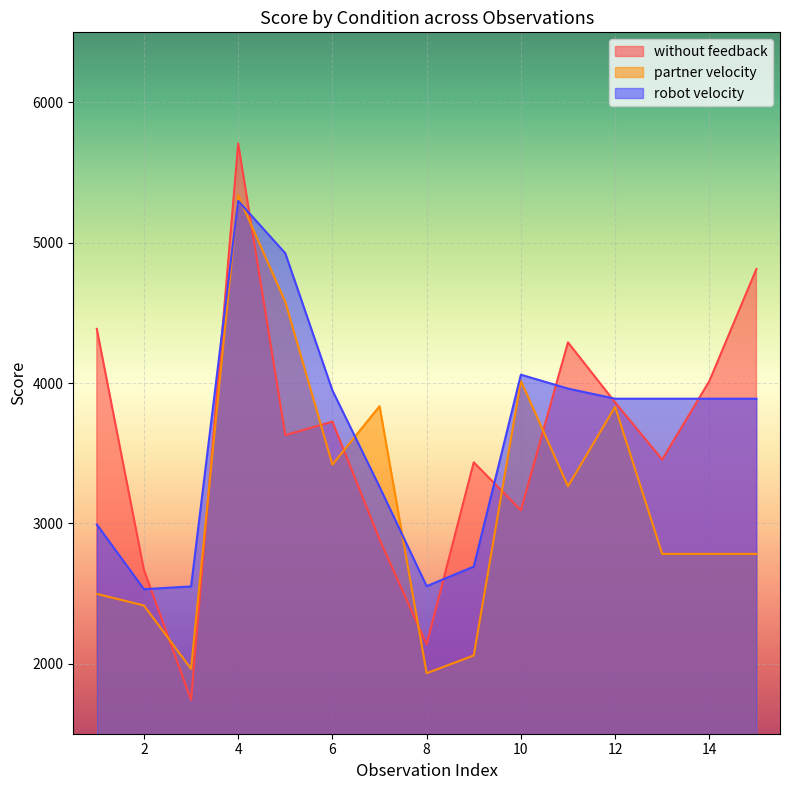

The robot velocity series shows 3260.2 at 7. True or false?

True